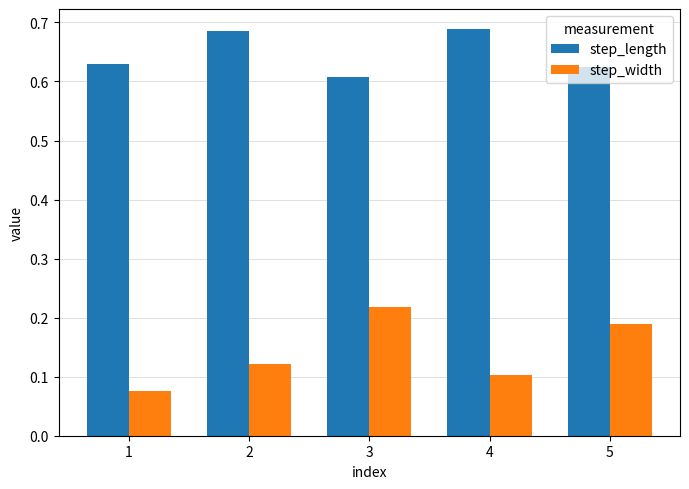

Rank the categories by step_width value from lowest to highest.

1, 4, 2, 5, 3